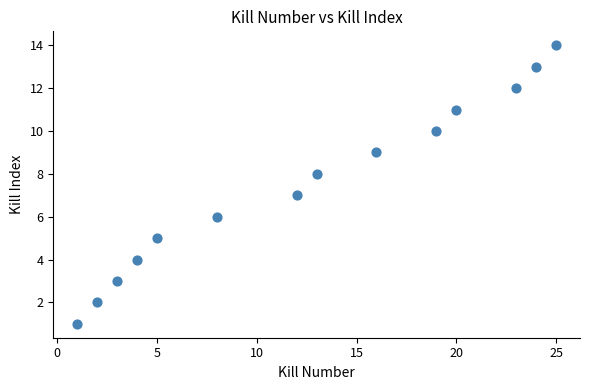

What is the range of Y values (max minus min)?

13